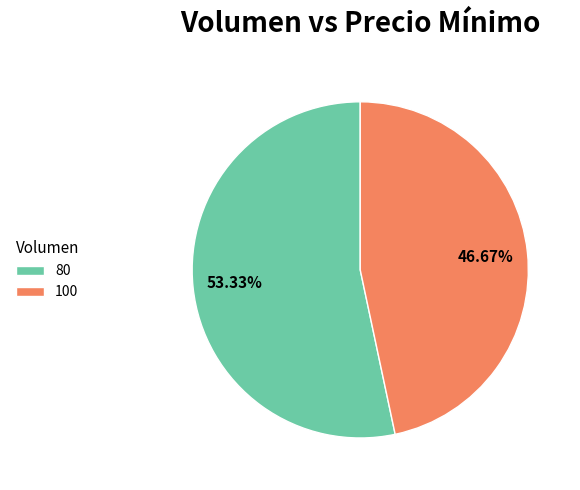

Is there any slice that represents more than half of the pie?

Yes